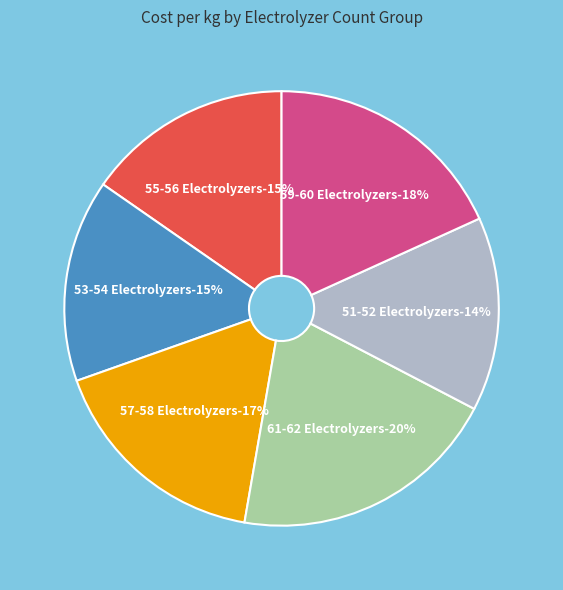

Is it true that 51-52 Electrolyzers is 2% of the pie?

False